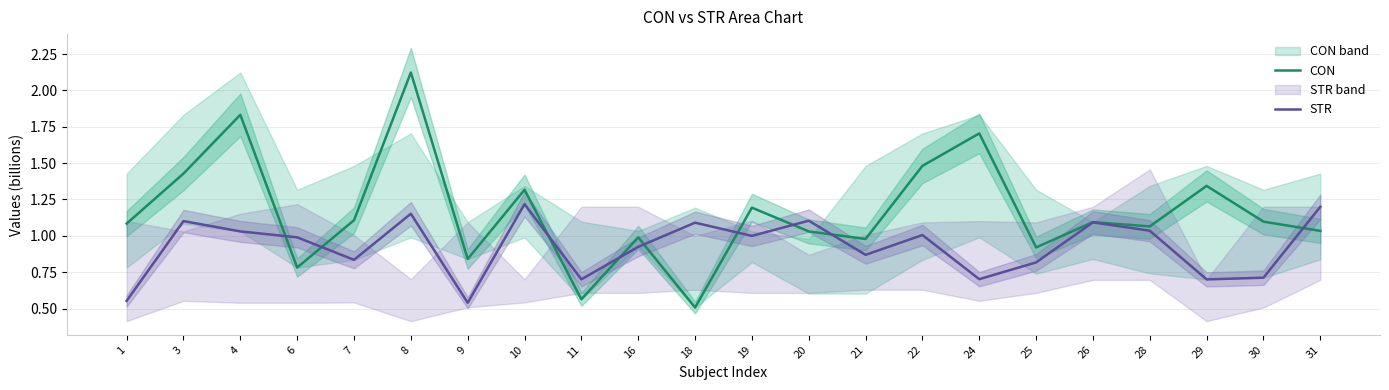

Which label corresponds to the largest value in the chart?

8